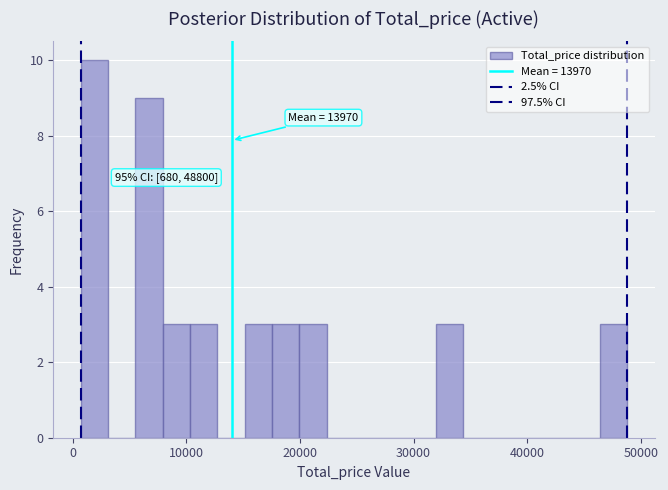

Around what value on the x-axis is the tallest bar? Give the approximate position of its centre, as read against the axis.

2000